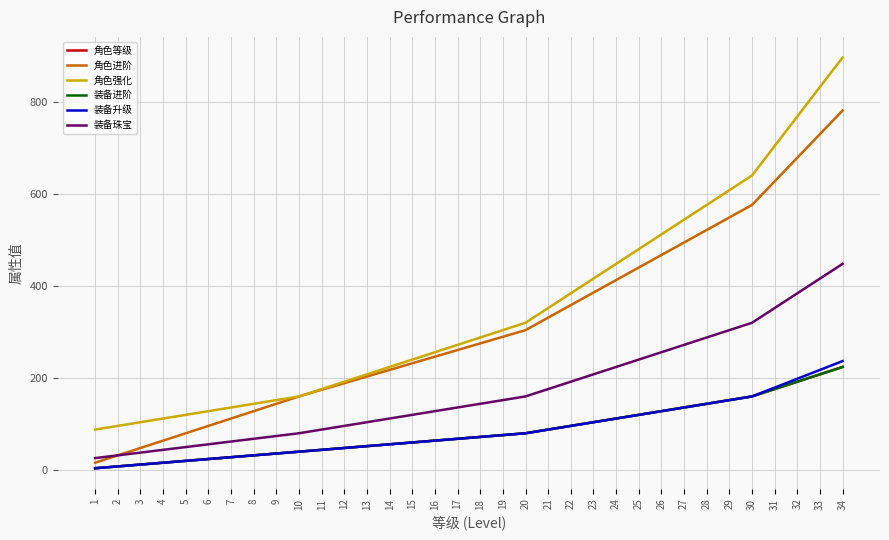

True or false: 装备升级 has more than 0 interior local peaks.

False